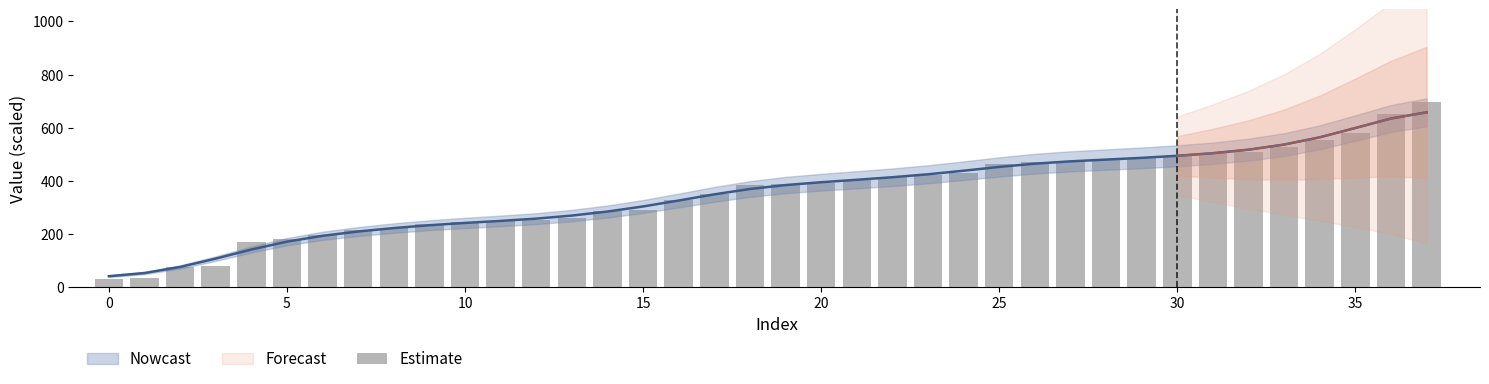

Between 30 and 11, which is larger?

30